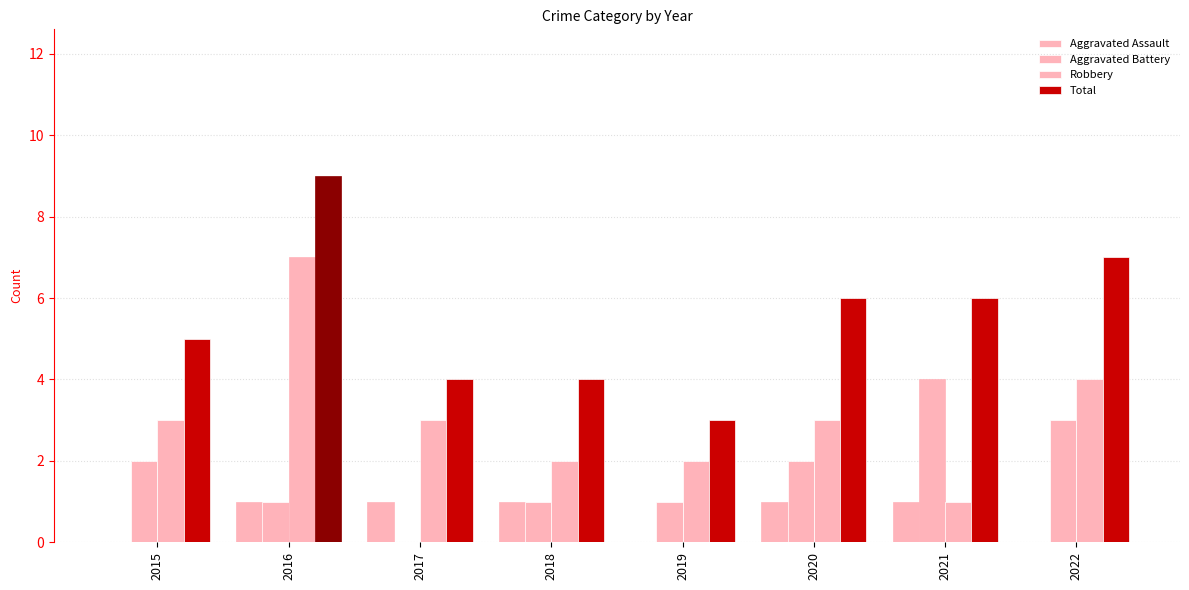

Are the bars grouped side by side (vs. stacked)?

Yes